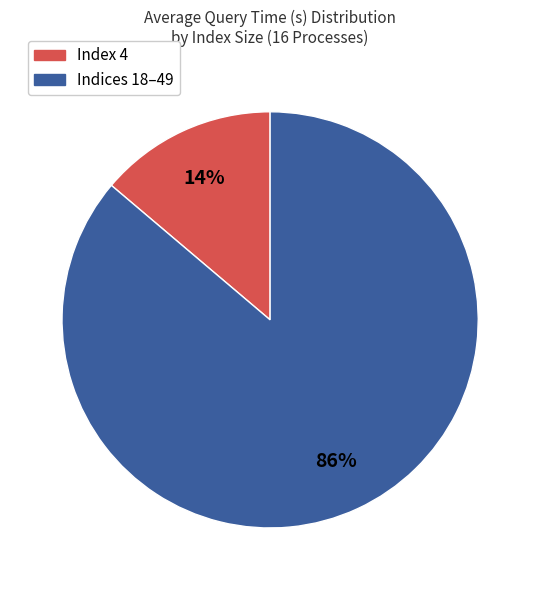

To the nearest percent, what is the difference between the largest and smallest slice percentages?

72%